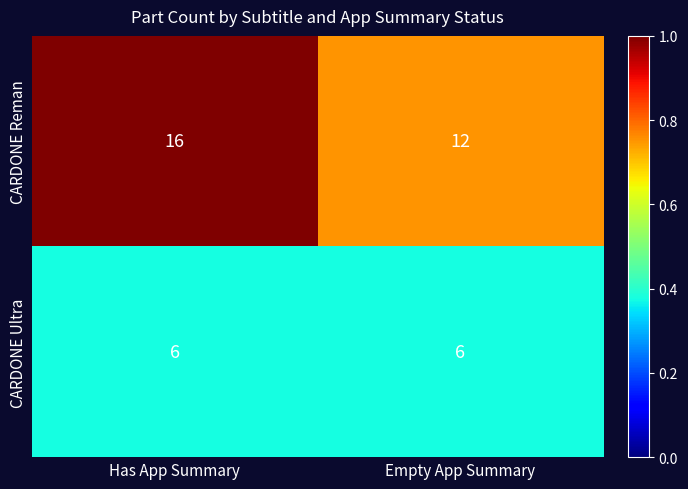

At which category is the sum across all series the highest?

Has App Summary